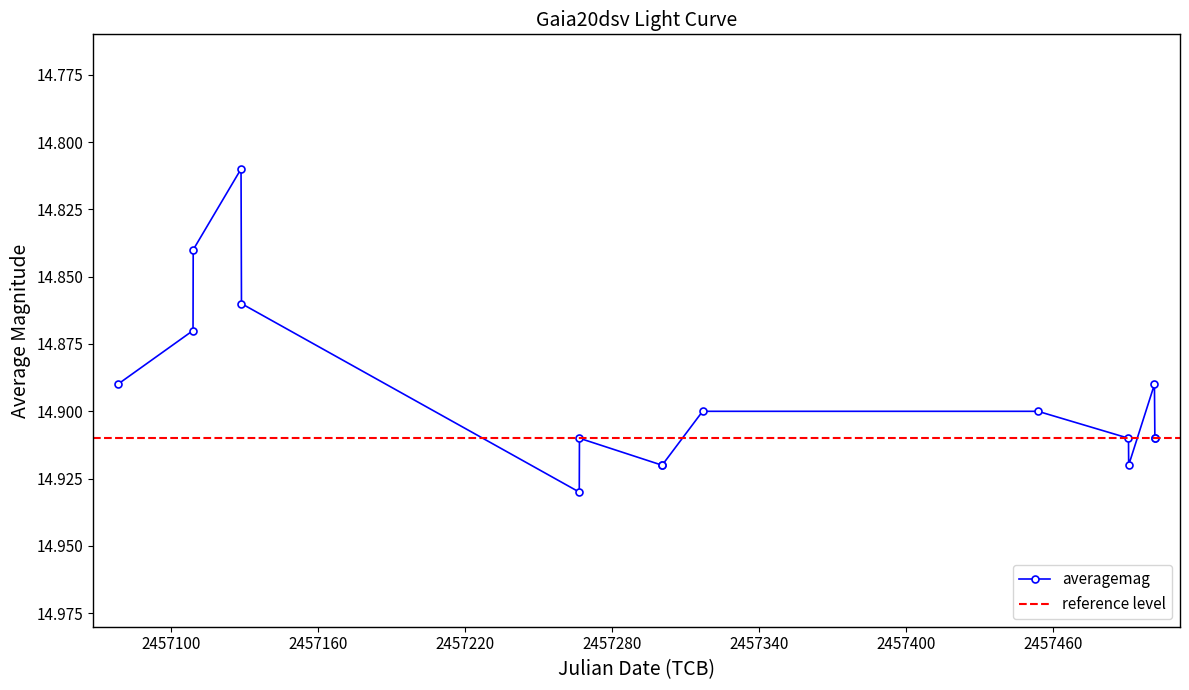

Count the averagemag values in the range 14 to 15.

16